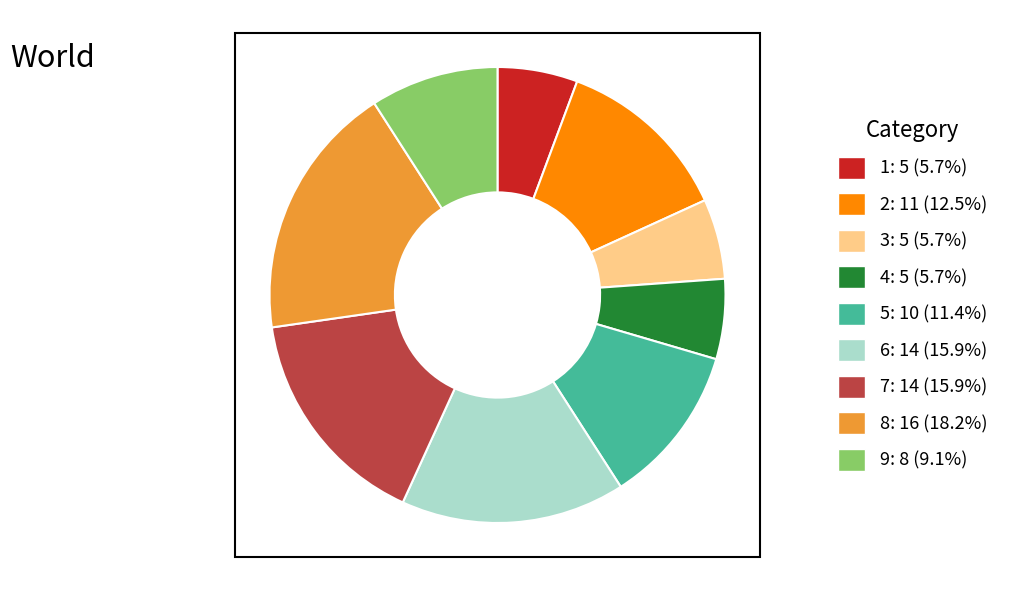

What is the largest slice in the pie chart?

8